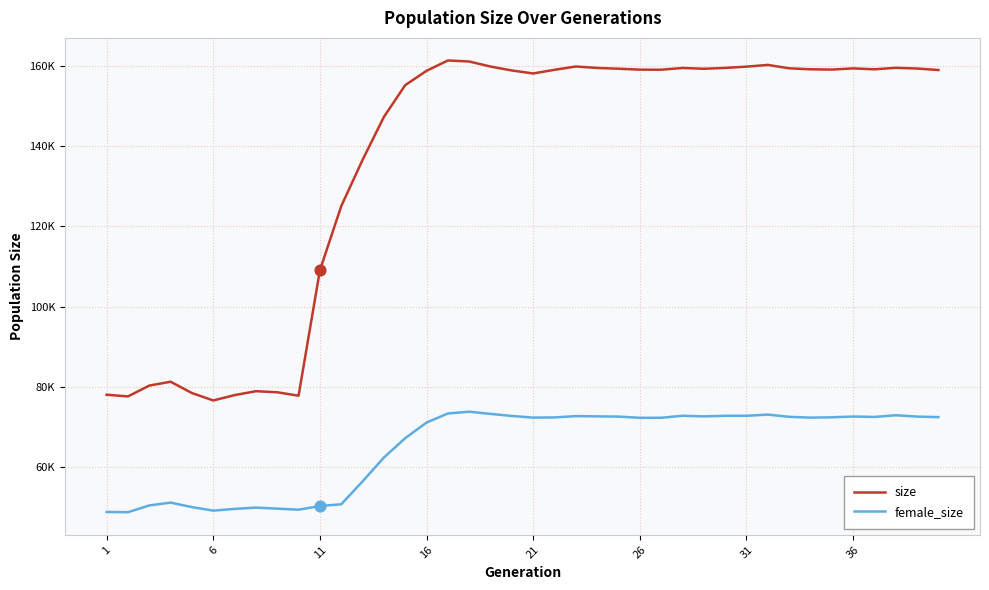

At how many categories does at least one series exceed 72352?

40